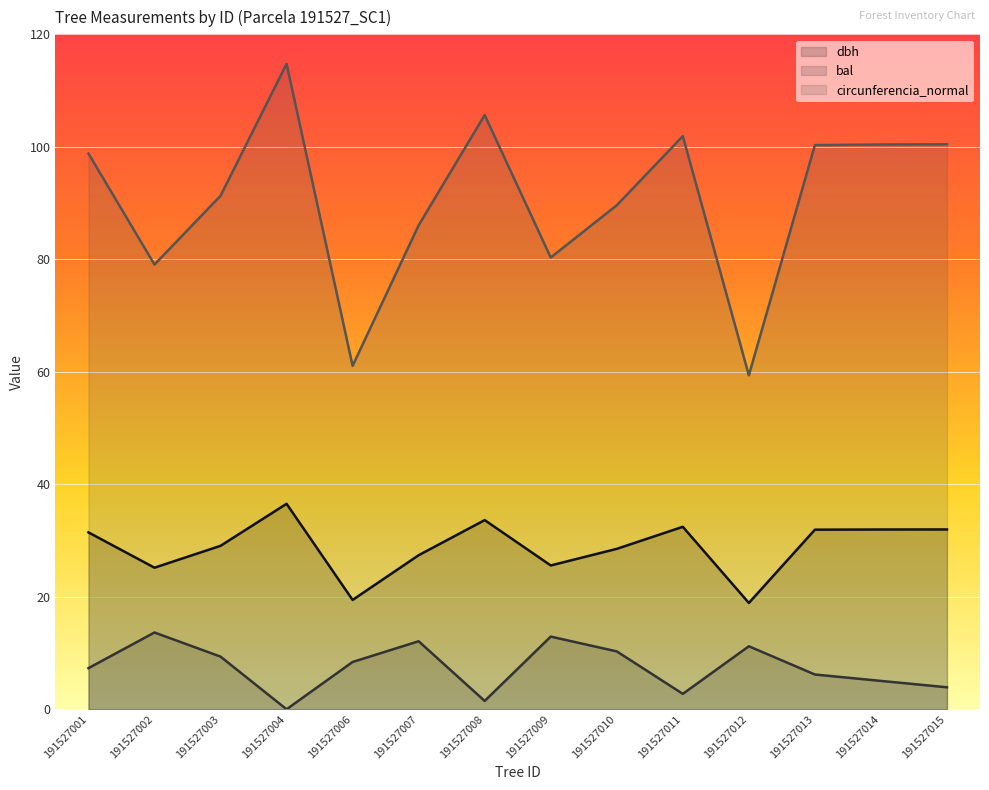

What is the average value of the circunferencia_normal series?

90.6